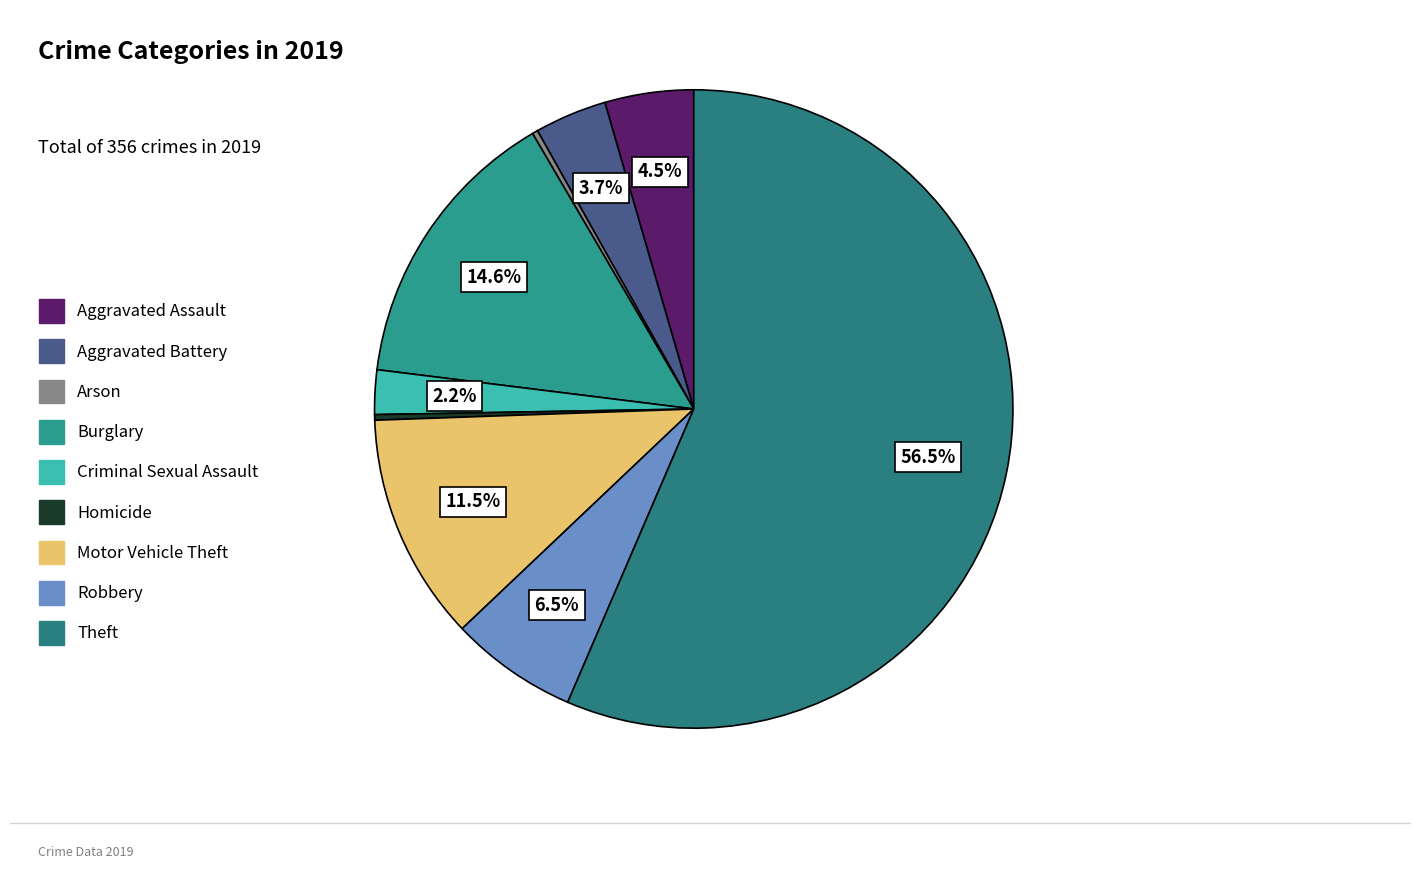

What is the change in value from Motor Vehicle Theft to Theft?

+160